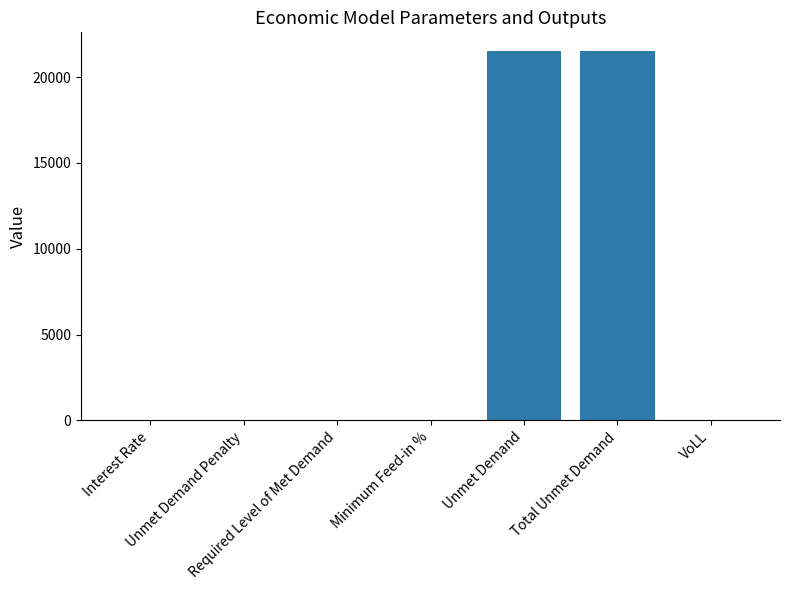

What is the maximum value shown in the chart?

21535.7